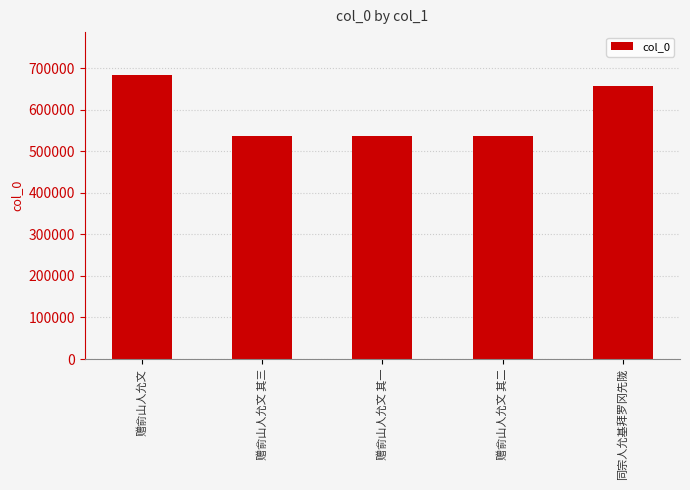

What is the average value?

590019